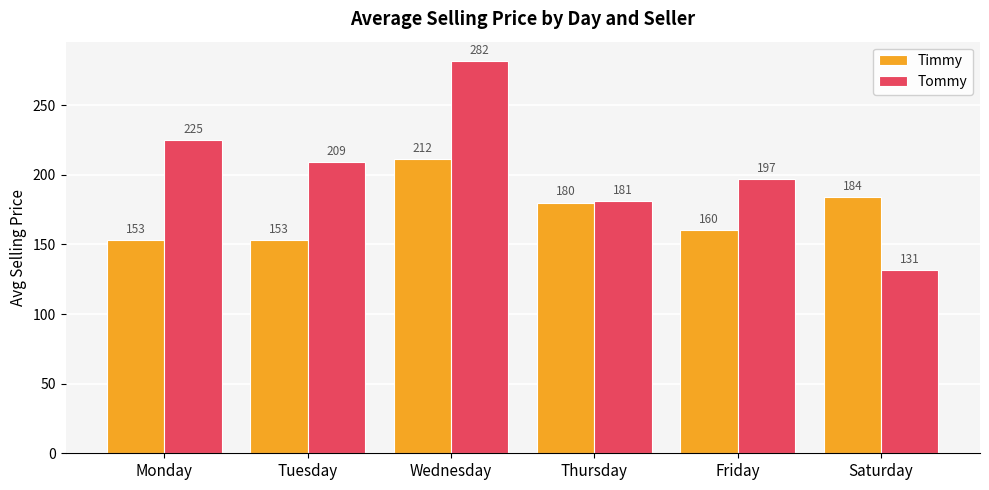

What is the maximum value for Timmy?

211.5